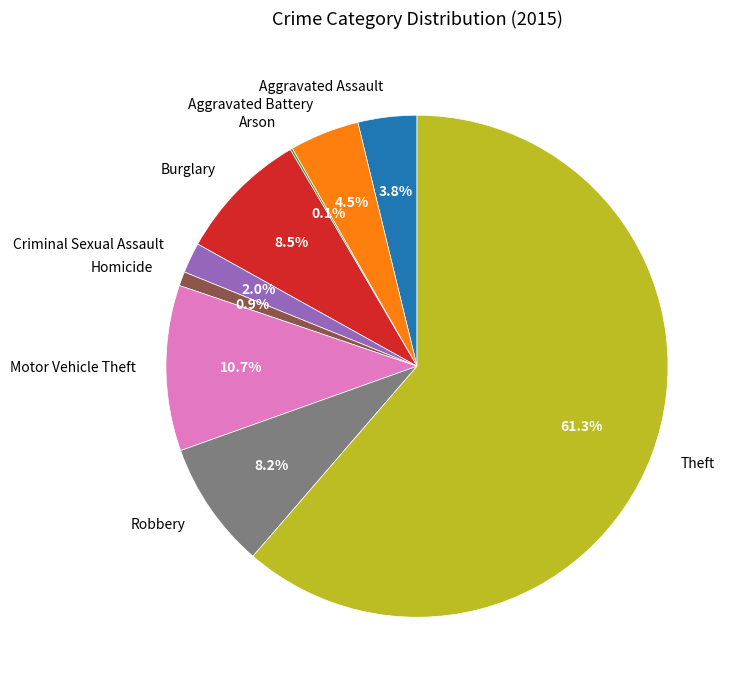

Approximately how many times larger is the value at Robbery compared to Aggravated Battery?

1.8